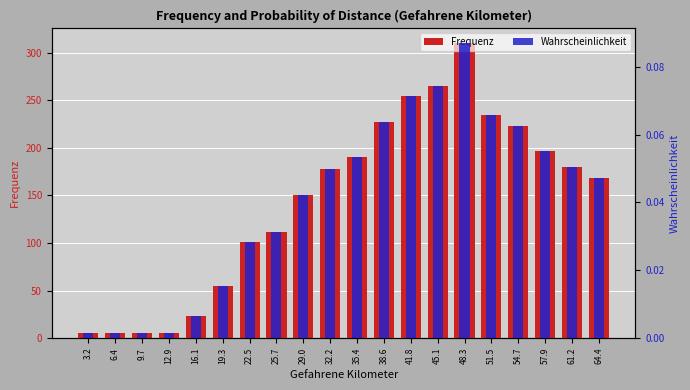

Which has a higher value, 41.8 or 38.6?

41.8